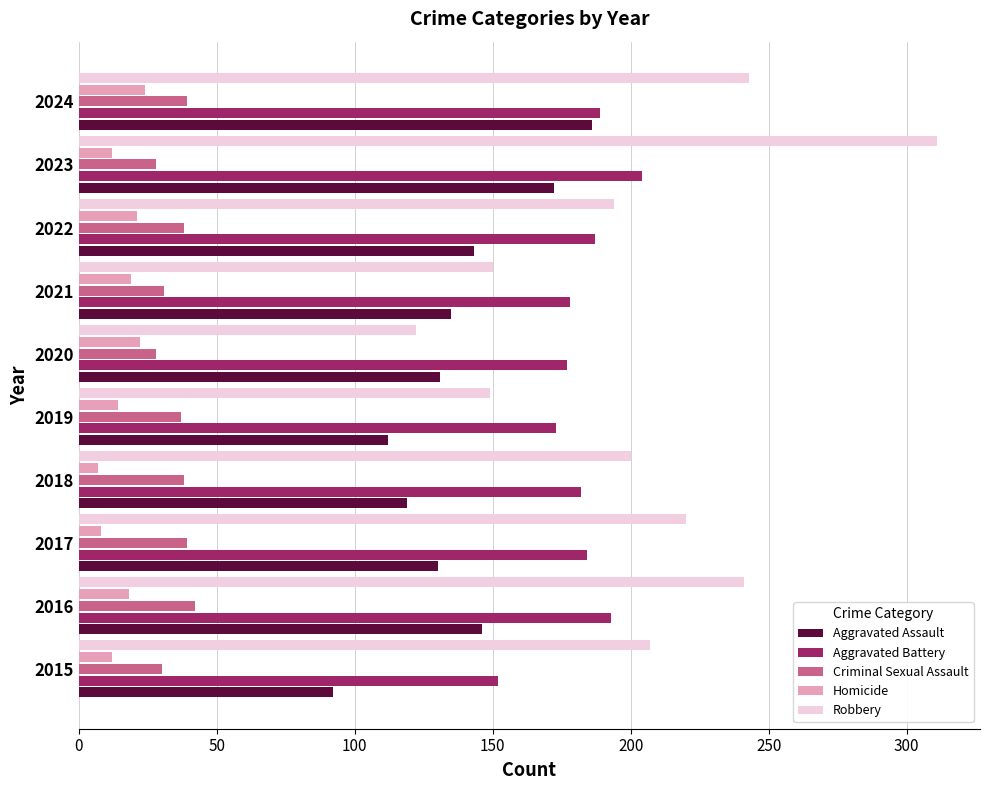

Read the Aggravated Assault value at 2024.

186